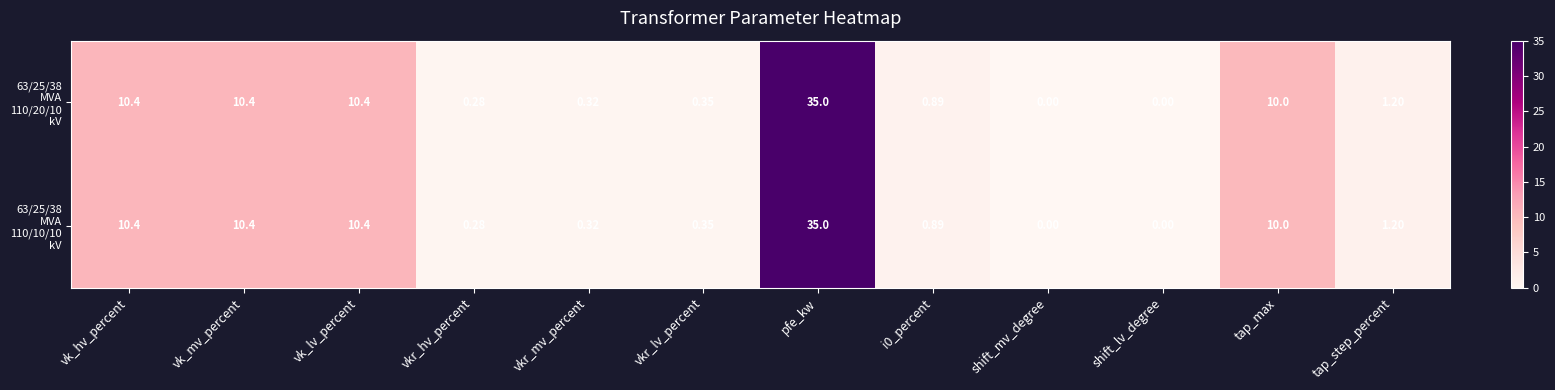

Which category has the highest value across all series?

pfe_kw